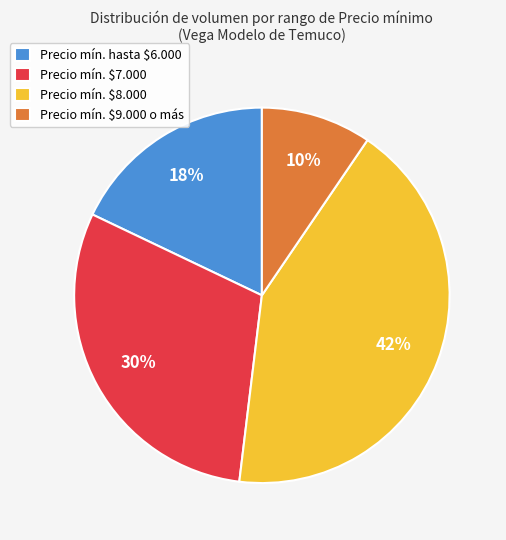

To the nearest percent, what percentage of the pie is Precio mín. hasta $6.000?

18%